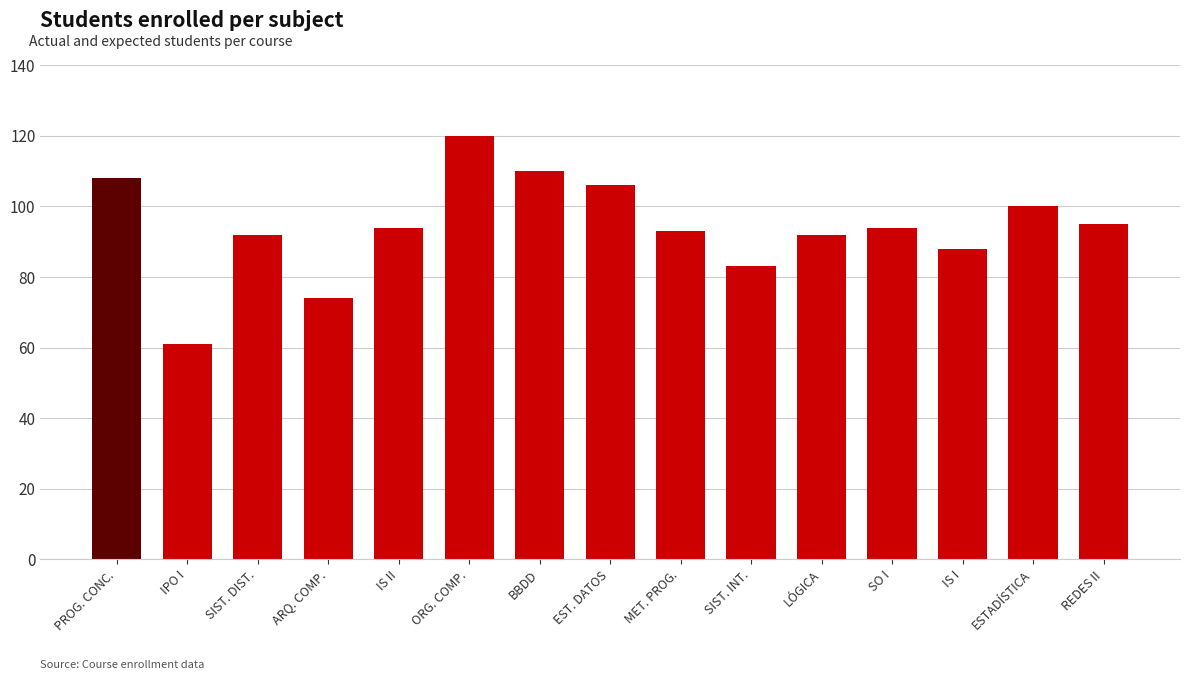

Reading right to left, list all the values displayed in this chart.

REDES II=95	ESTADÍSTICA=100	IS I=88	SO I=94	LÓGICA=92	SIST. INT.=83	MET. PROG.=93	EST. DATOS=106	BBDD=110	ORG. COMP.=120	IS II=94	ARQ. COMP.=74	SIST. DIST.=92	IPO I=61	PROG. CONC.=108